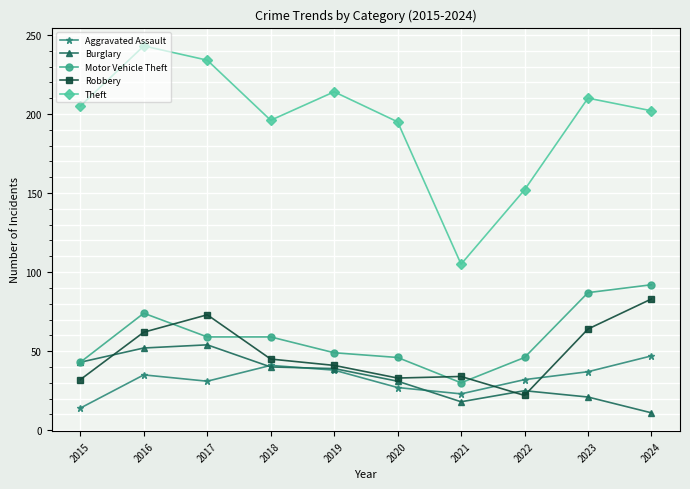

True or false: Motor Vehicle Theft and Theft intersect in this chart.

False